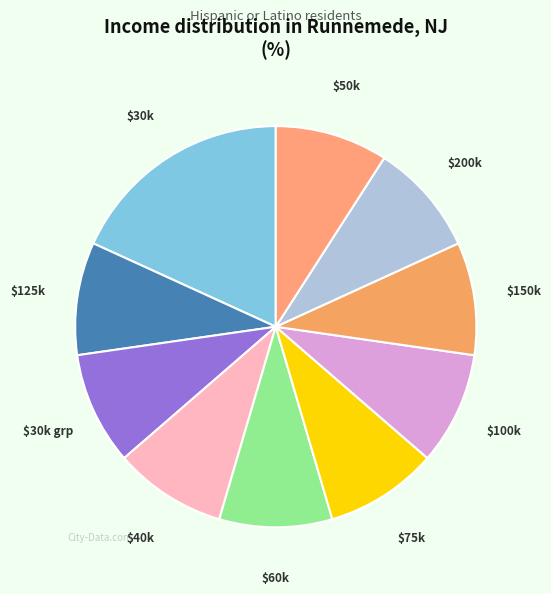

True or false: $75k accounts for 17% of the total.

False